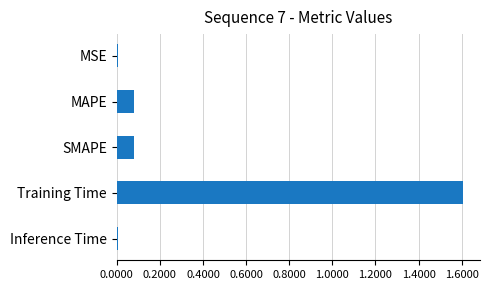

Is it true that the value at Training Time is 1.6?

True